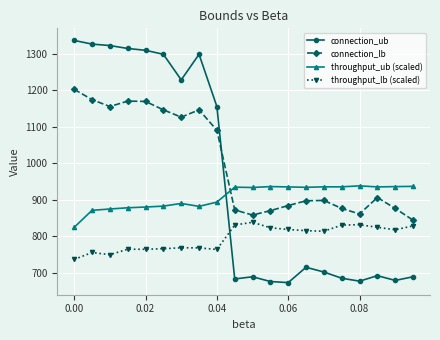

Rank the series by their maximum value, from highest to lowest.

connection_ub, connection_lb, throughput_ub (scaled), throughput_lb (scaled)